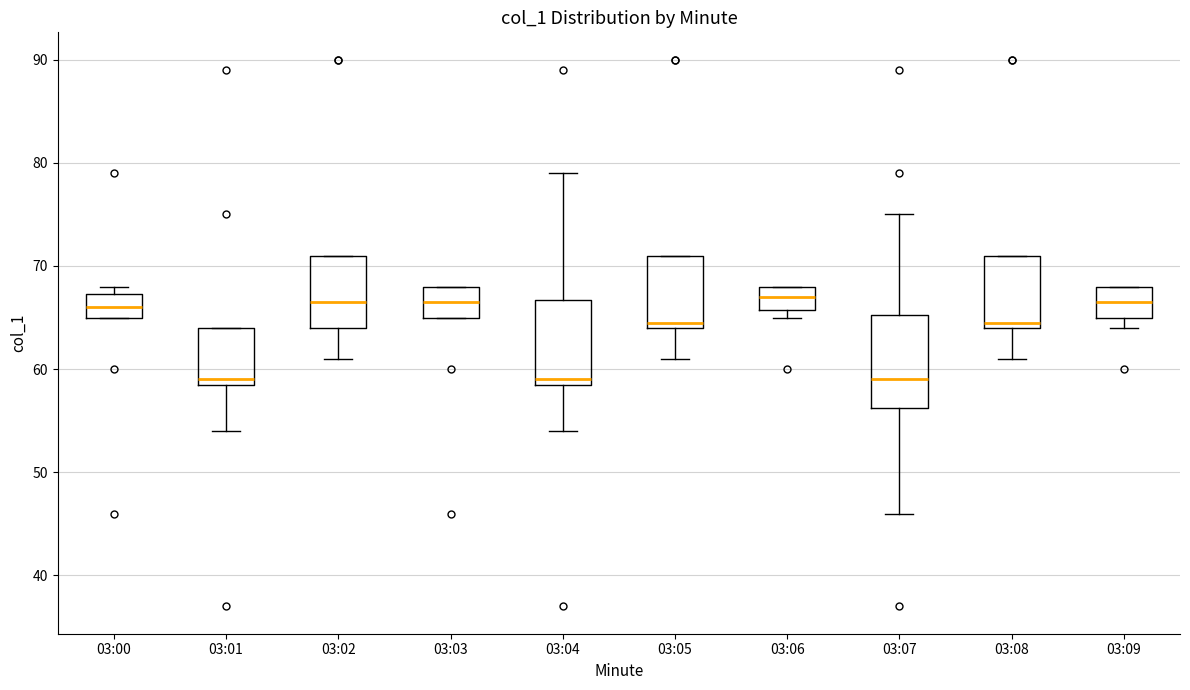

Reading left to right, read every box against the y-axis: the position of its median line, the range the box covers, and the ends of its whiskers. The values are not printed on the chart, so give them approximately, as read against the axis.

03:00: median 66, box 65 to 67, whiskers 65 to 68
03:01: median 59 (just above the box's lower edge), box 59 to 64, whiskers 54 to 64
03:02: median 67, box 64 to 71, whiskers 61 to 71
03:03: median 67, box 65 to 68, whiskers 65 to 68
03:04: median 59 (just above the box's lower edge), box 59 to 67, whiskers 54 to 79
03:05: median 65, box 64 to 71, whiskers 61 to 71
03:06: median 67, box 66 to 68, whiskers 65 to 68
03:07: median 59, box 56 to 65, whiskers 46 to 75
03:08: median 65, box 64 to 71, whiskers 61 to 71
03:09: median 67, box 65 to 68, whiskers 64 to 68